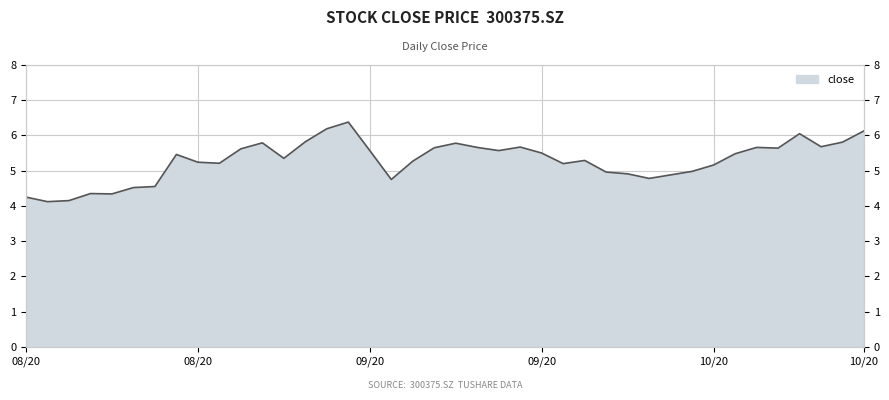

What value does the data have at 20200903?

5.3